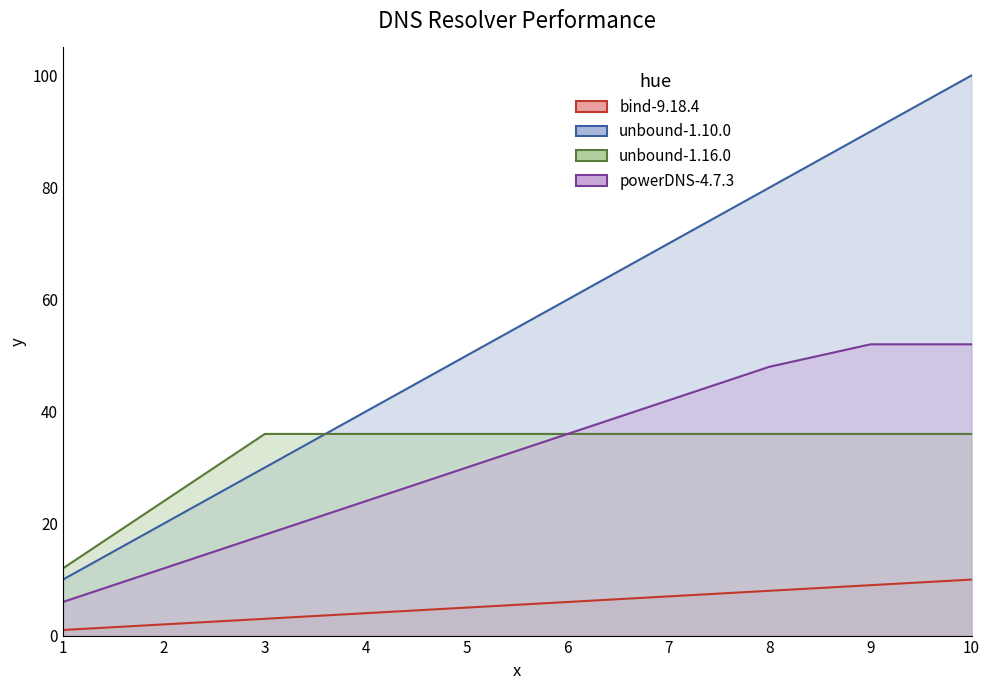

List the labels in order of unbound-1.16.0 value, largest first.

3, 4, 5, 6, 7, 8, 9, 10, 2, 1